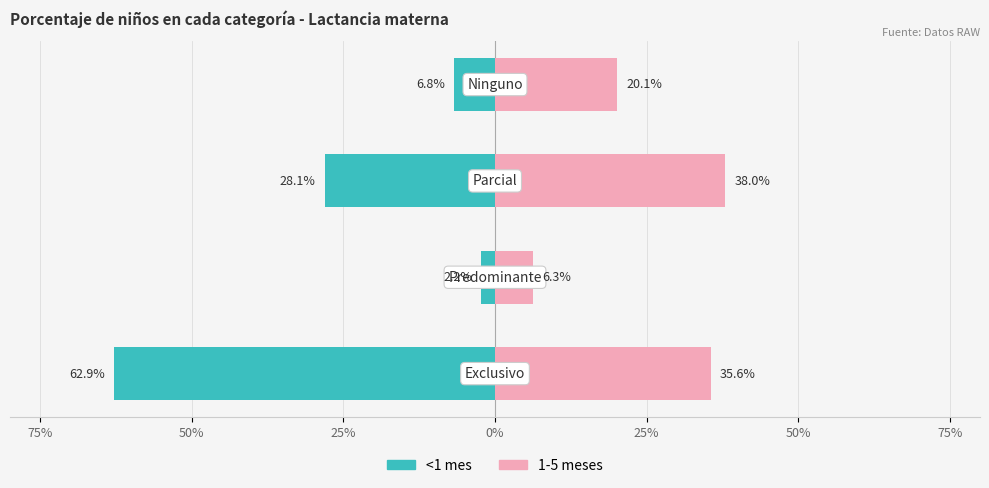

Reading right to left, list all the values displayed in this chart.

<1 mes: 0%=-6.8	25%=-28.1	50%=-2.2	75%=-62.9
1-5 meses: 0%=20.1	25%=38.0	50%=6.3	75%=35.6